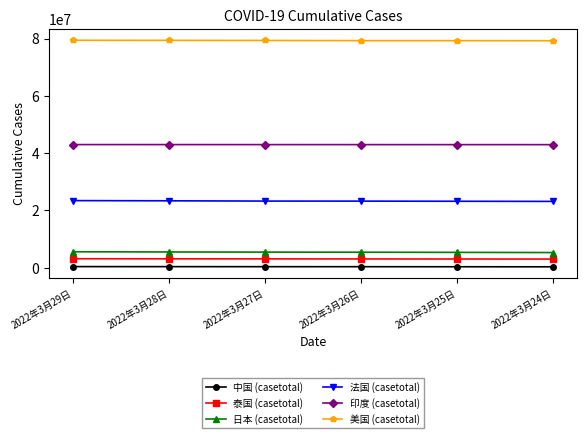

At how many categories does at least one series exceed 32854227?

6